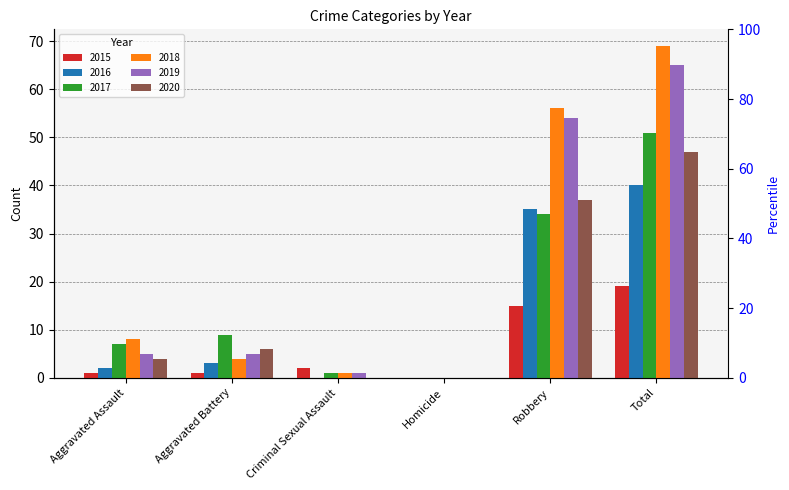

Reading left to right, what are all the values shown in this chart?

2015: 1	1	2	0	15	19
2016: 2	3	0	0	35	40
2017: 7	9	1	0	34	51
2018: 8	4	1	0	56	69
2019: 5	5	1	0	54	65
2020: 4	6	0	0	37	47